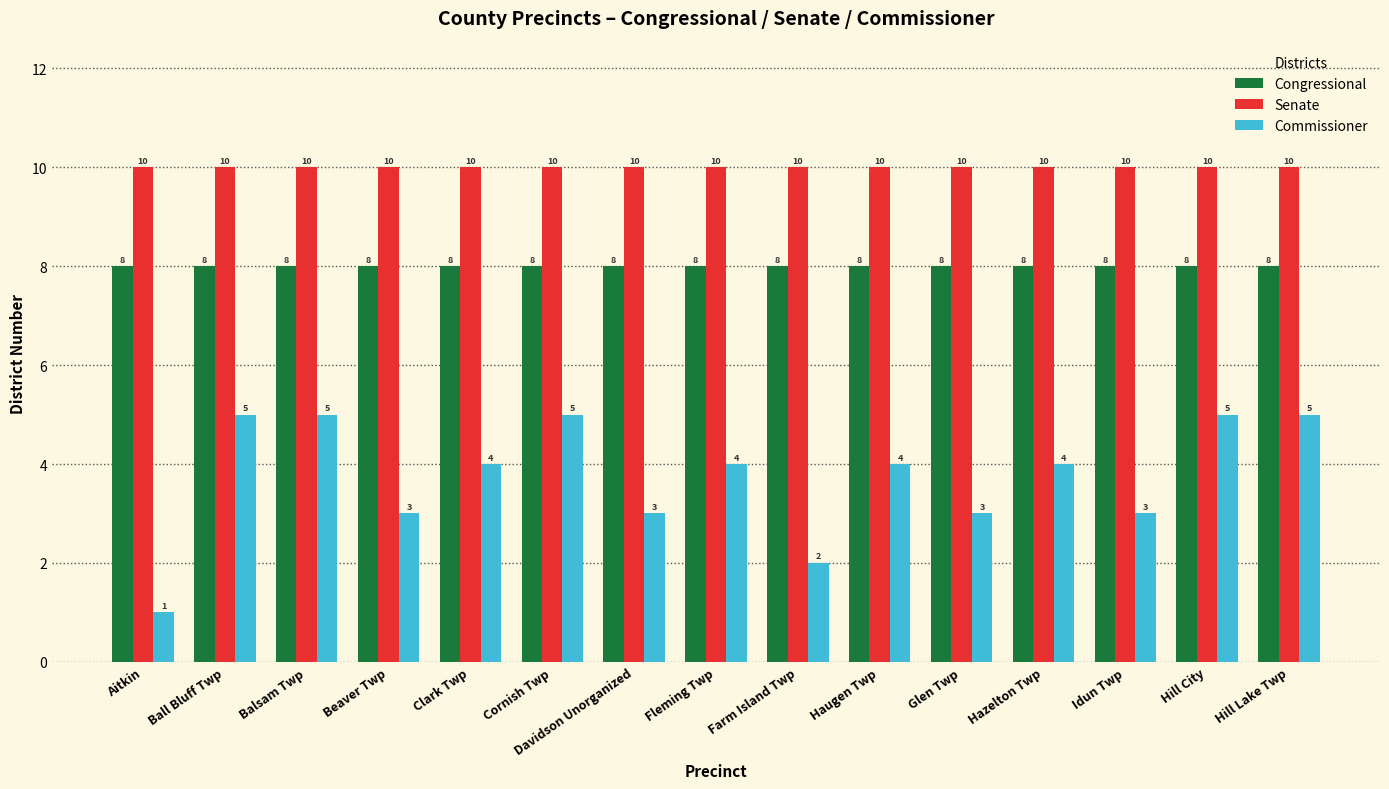

How many groups of bars are there?

15